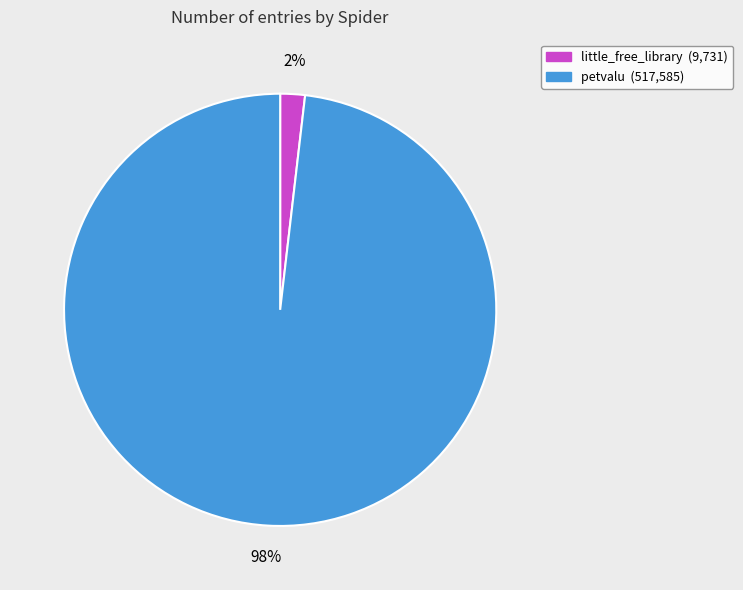

Count the number of slices in the pie.

2